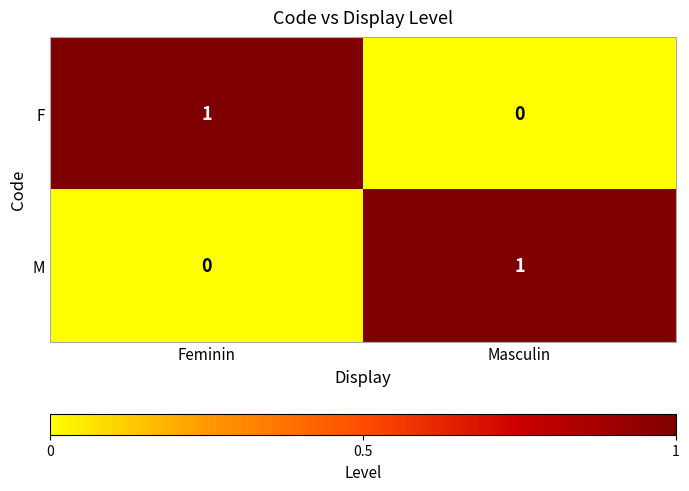

What is the maximum value shown in the chart?

1